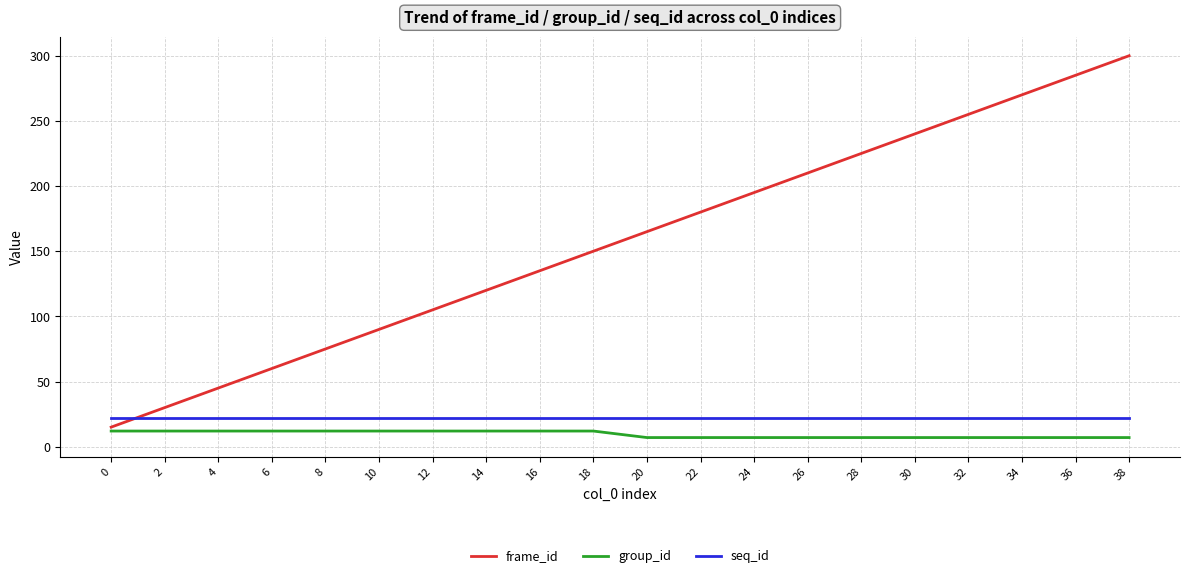

List the series in order of their peak value, lowest first.

group_id, seq_id, frame_id